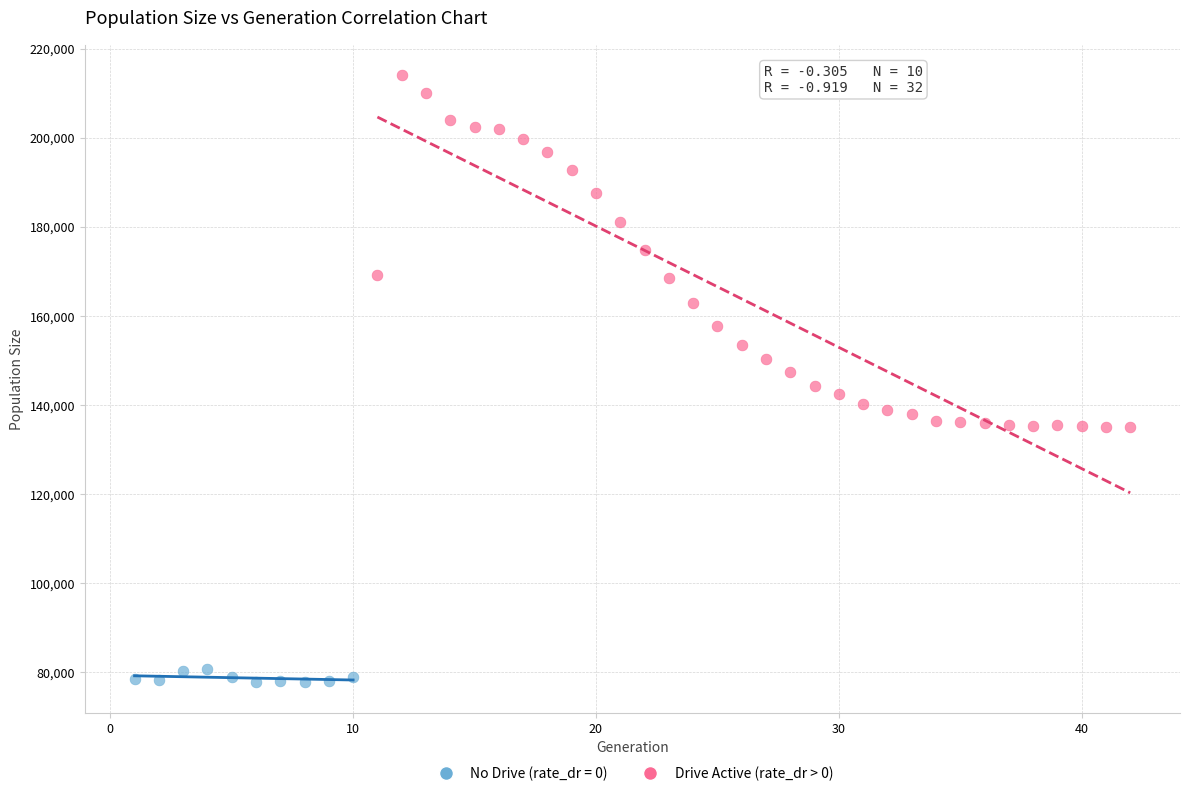

Which series contains the highest Y value?

Drive Active (rate_dr > 0)